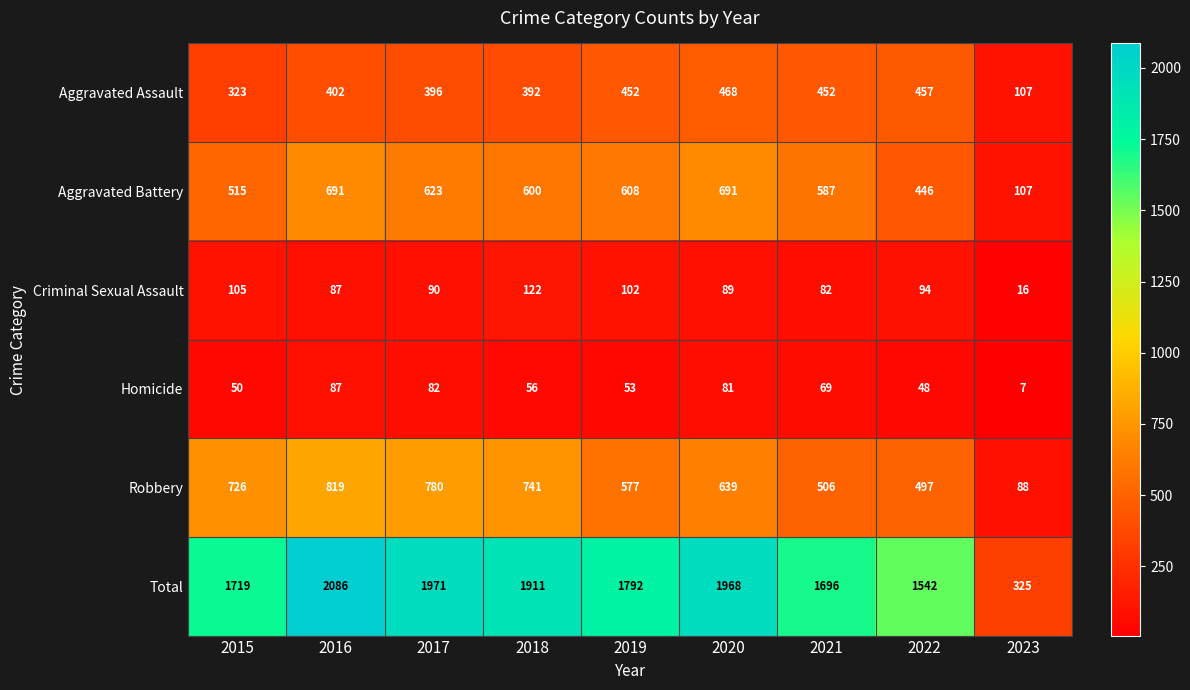

Where does the Criminal Sexual Assault series first go above 90?

2015